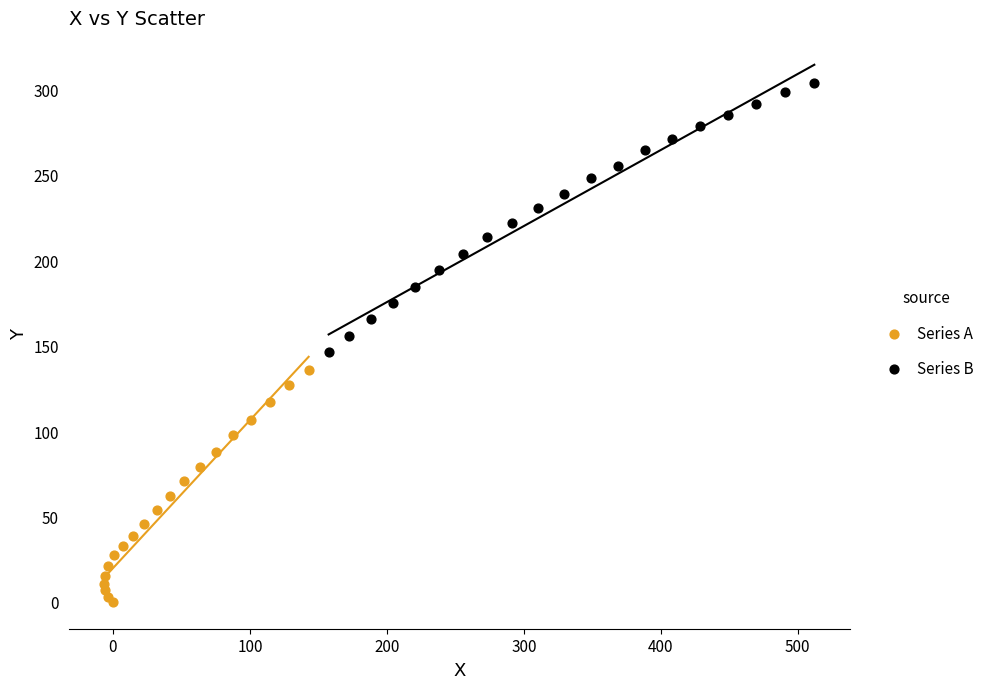

Which series contains the highest Y value?

Series B